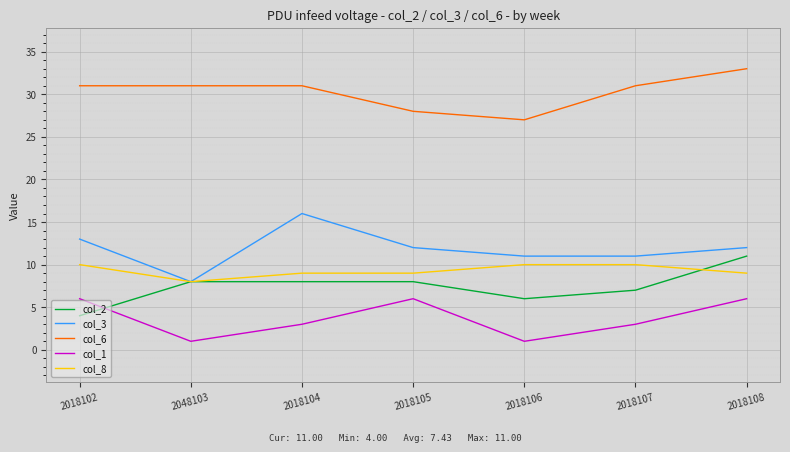

Which series has the widest spread of values?

col_3